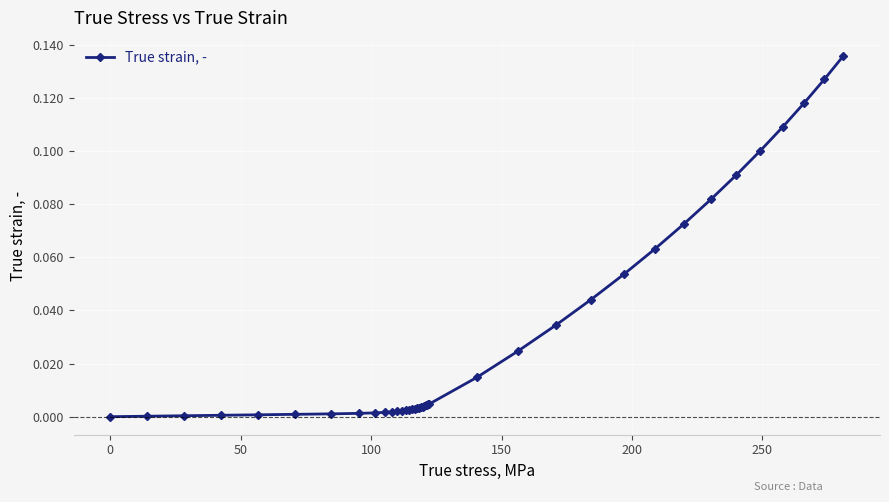

Does the chart have visible grid lines?

Yes